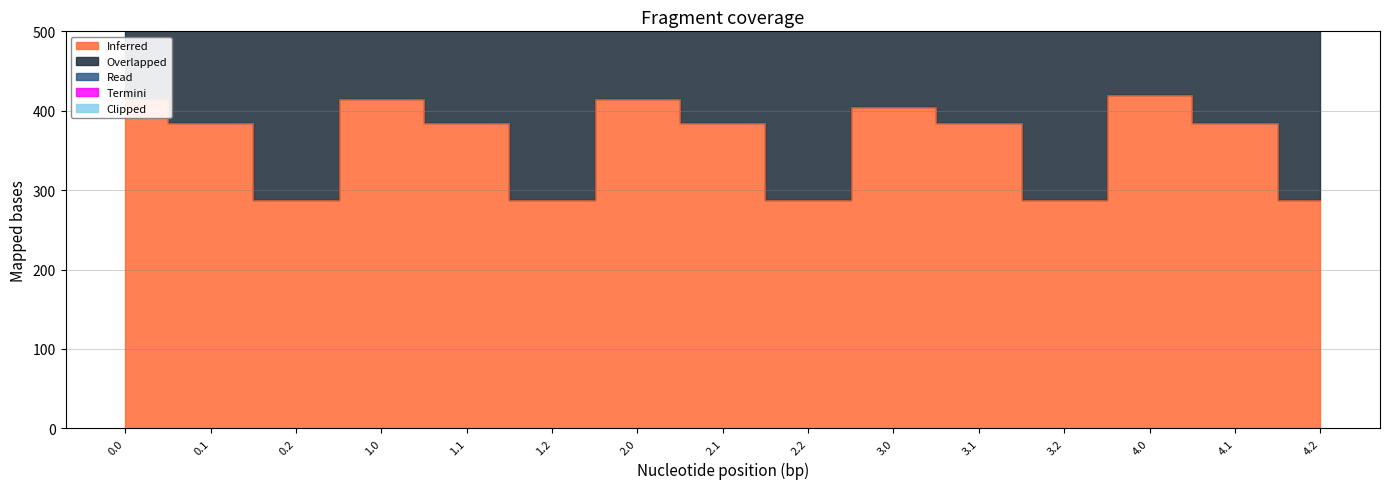

How many categories are shown in the chart?

15